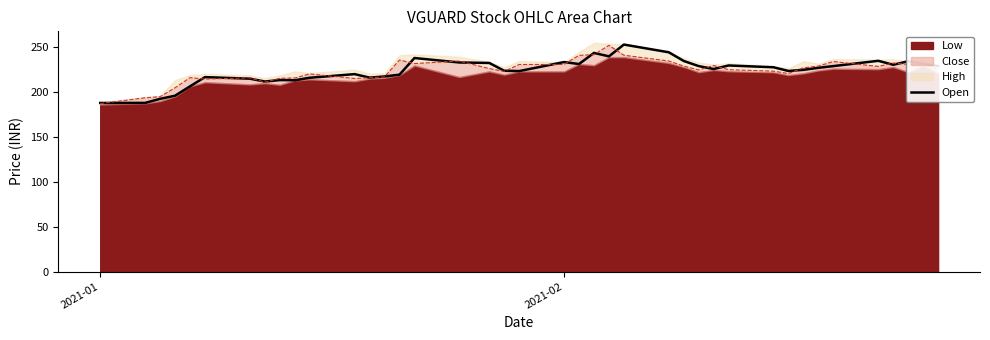

What is the highest value of the Open series?

253.0